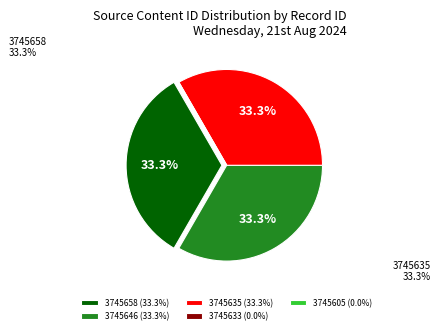

To the nearest percent, what portion does 3745635 represent?

33%